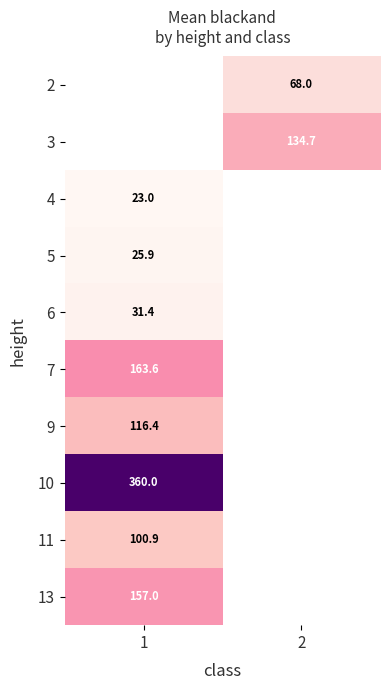

What is the spread (max minus min) of values at 2?

66.7